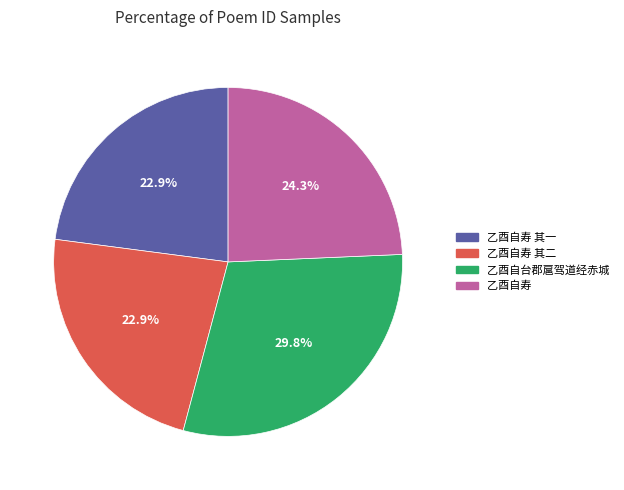

Which slice is the largest?

乙酉自台郡扈驾道经赤城